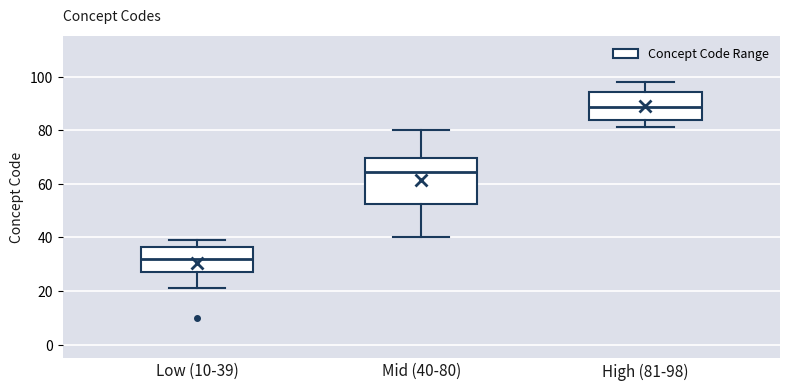

Comparing the boxes themselves (not the whiskers), which one is the tallest?

Mid (40-80)